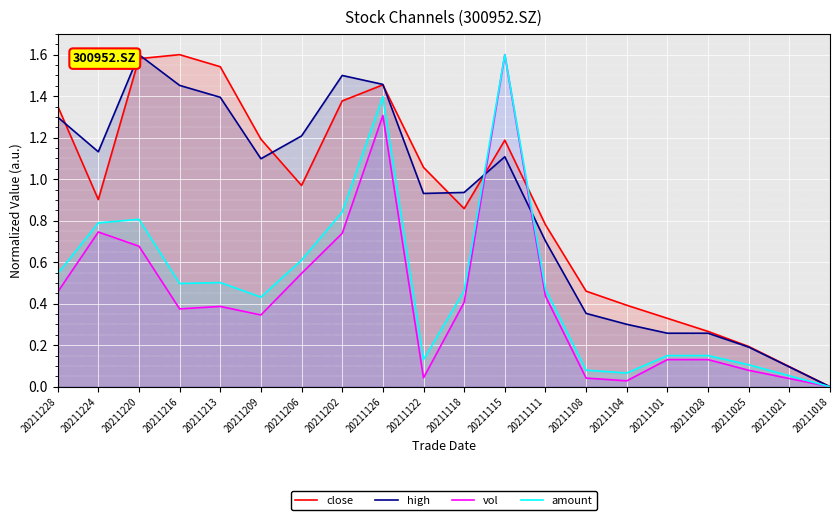

At which label does close reach its peak?

20211216